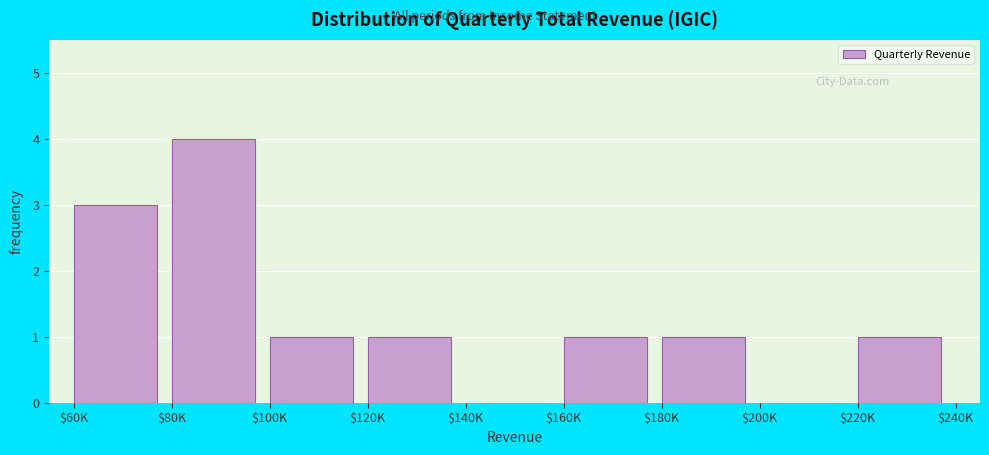

What is the greatest value displayed?

4